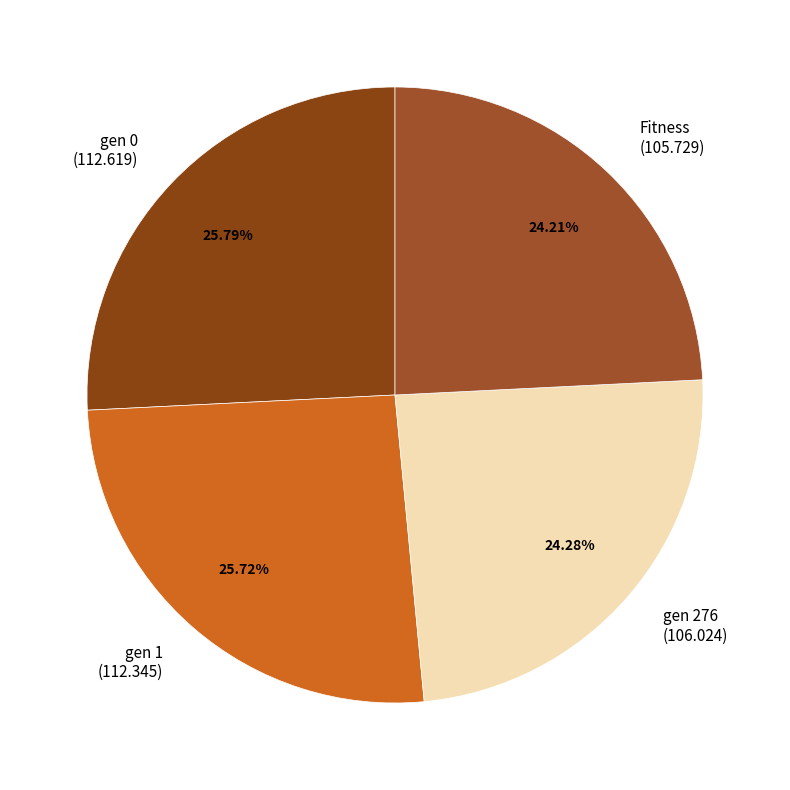

To the nearest percent, what is the average slice percentage?

25%